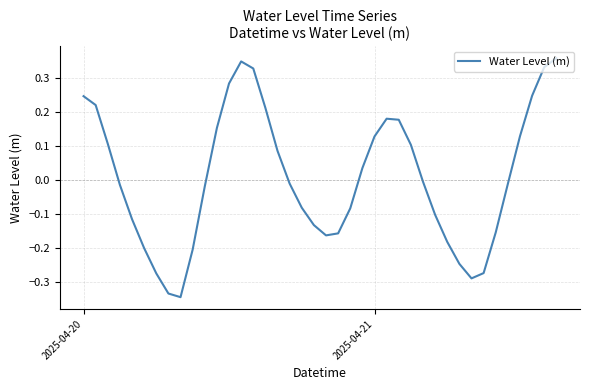

What is the difference between the maximum and minimum values?

0.7